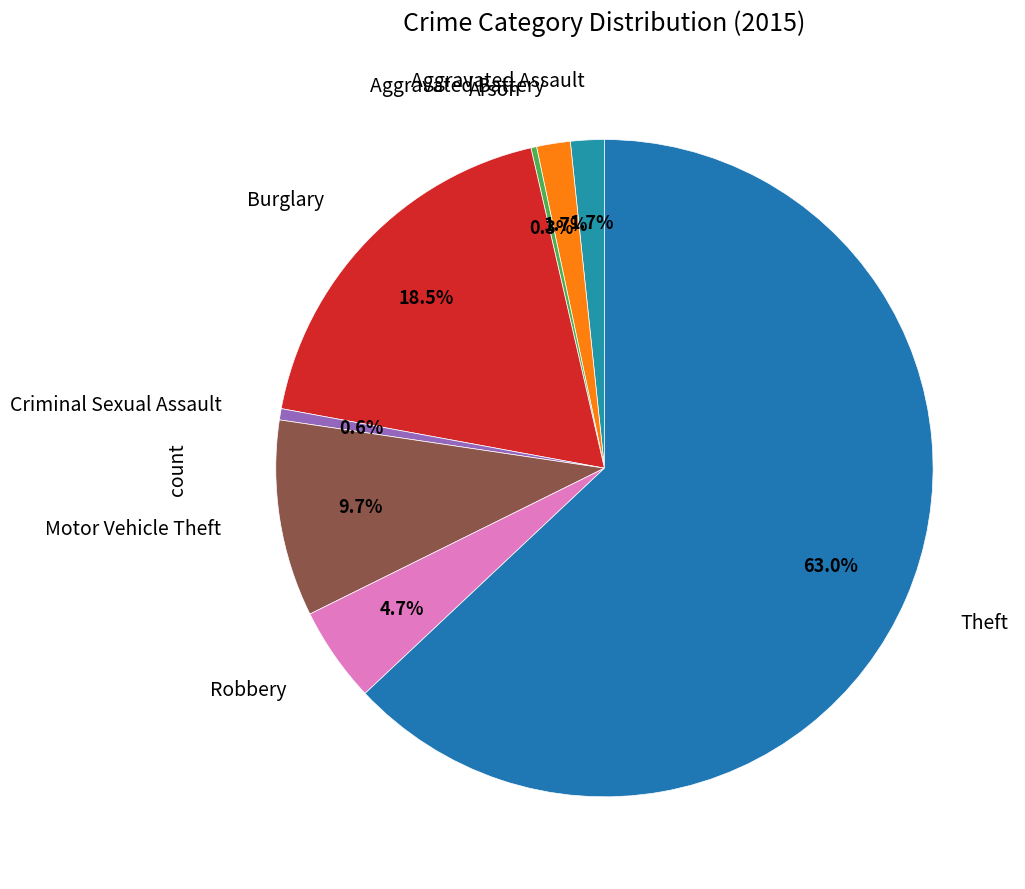

What is the smallest slice in the pie chart?

Arson